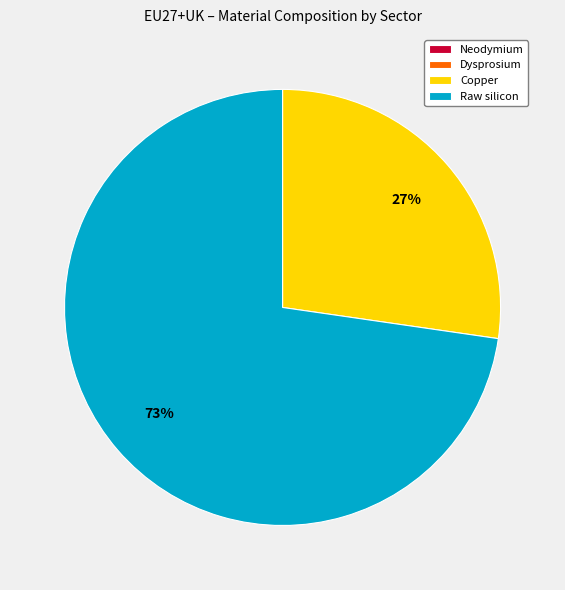

Which slice is the largest?

Raw silicon